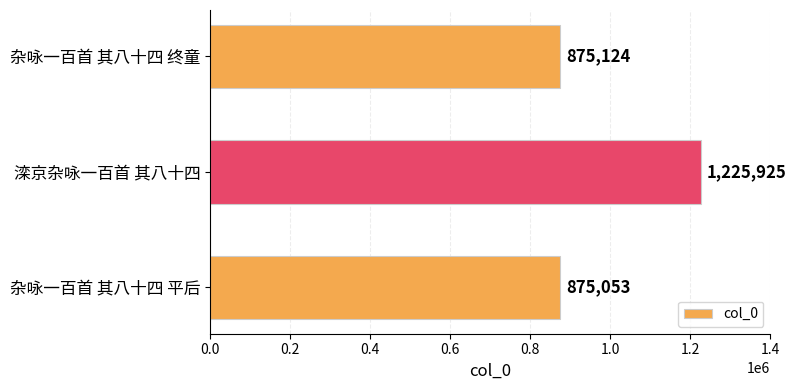

What is the change in value from 杂咏一百首 其八十四 平后 to 杂咏一百首 其八十四 终童?

+71